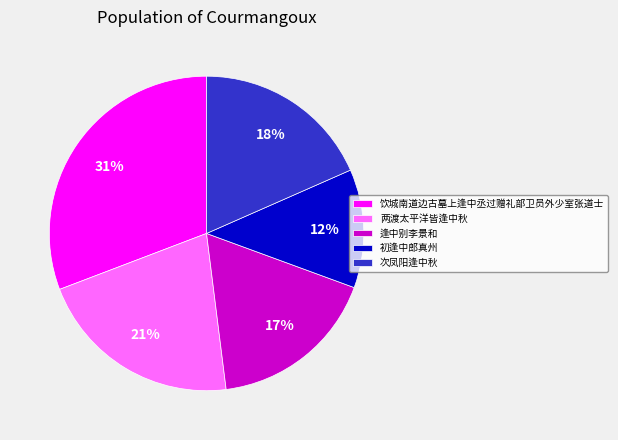

To the nearest percent, what portion does 两渡太平洋皆逢中秋 represent?

21%